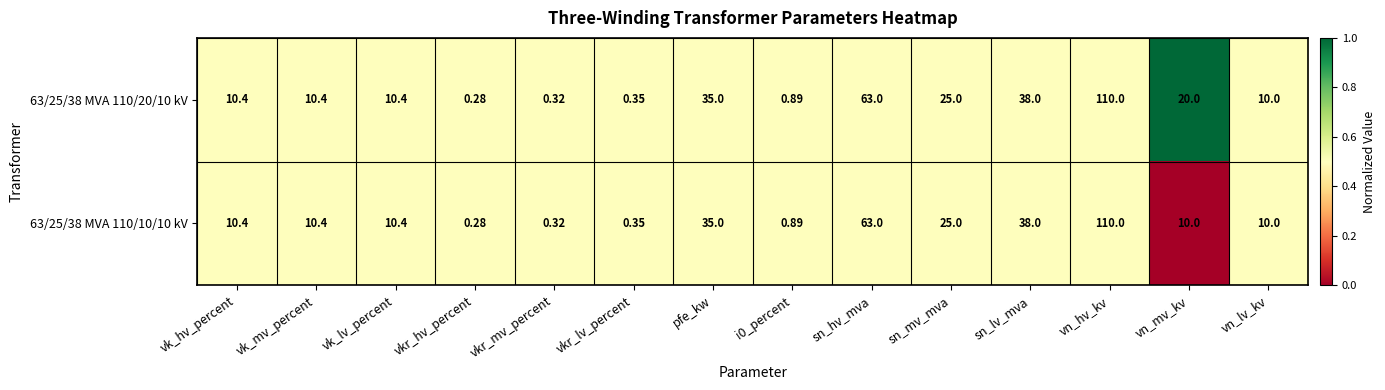

At which category does the chart reach its peak across all series?

vn_hv_kv